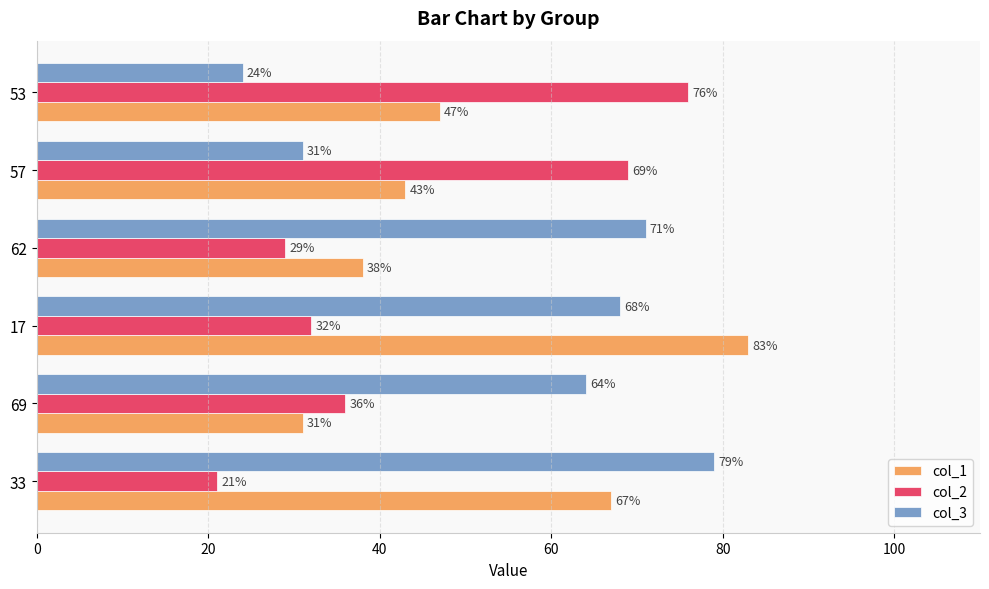

At which label does col_3 reach its peak?

33